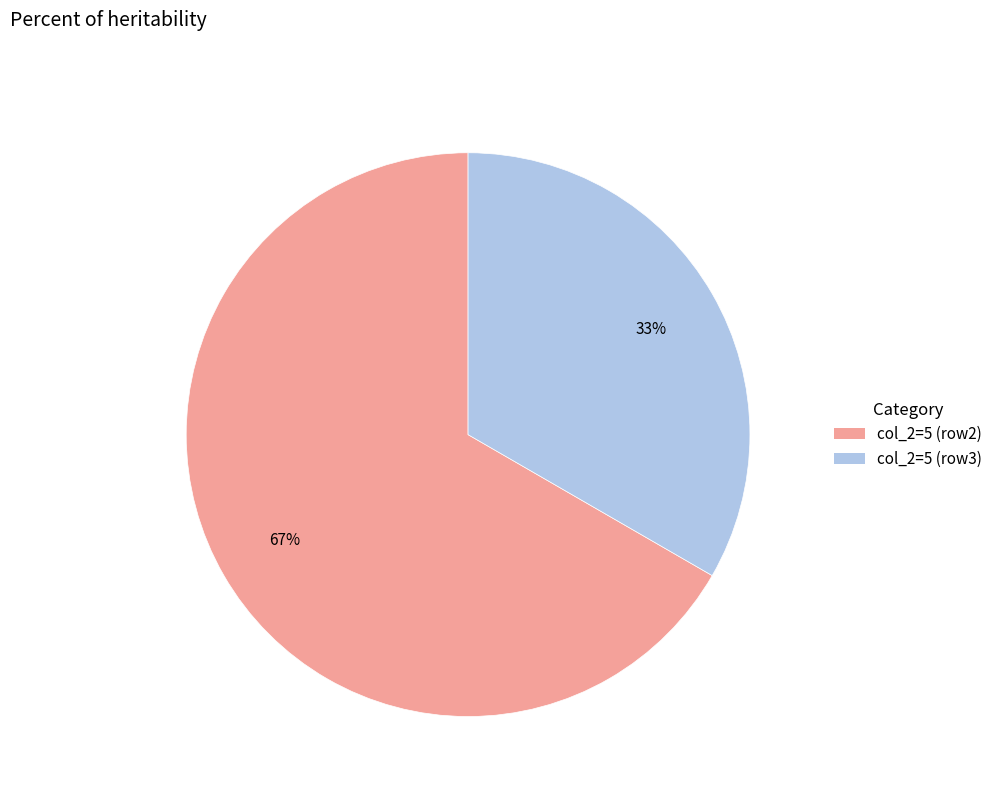

To the nearest percent, what is the average slice percentage?

50%